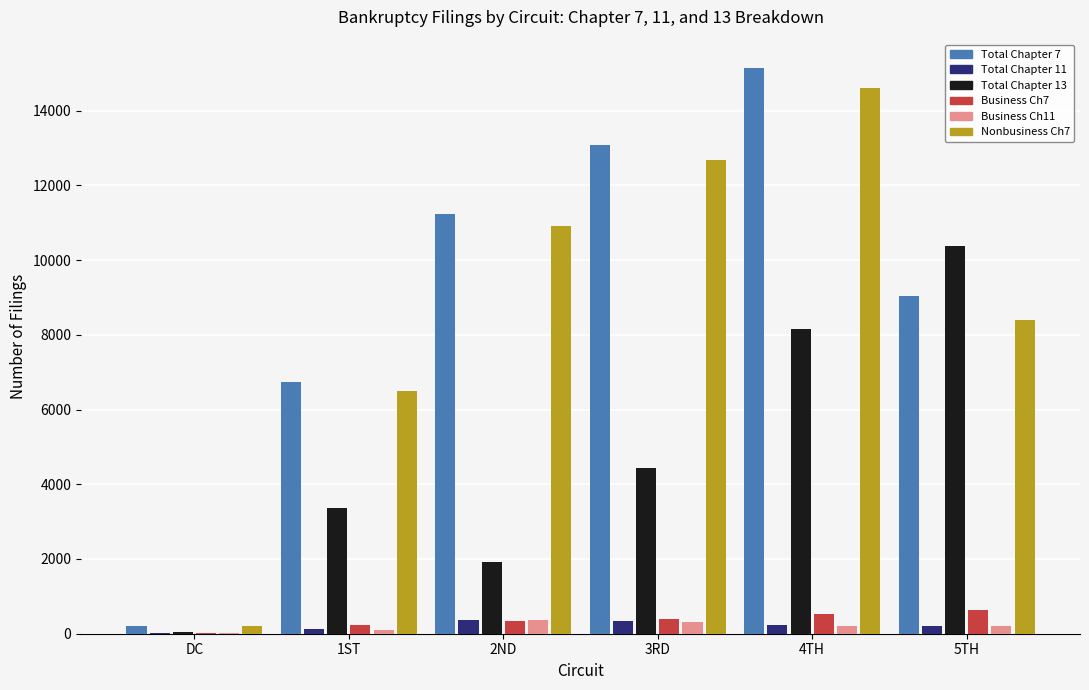

At which category is the sum across all series the highest?

4TH